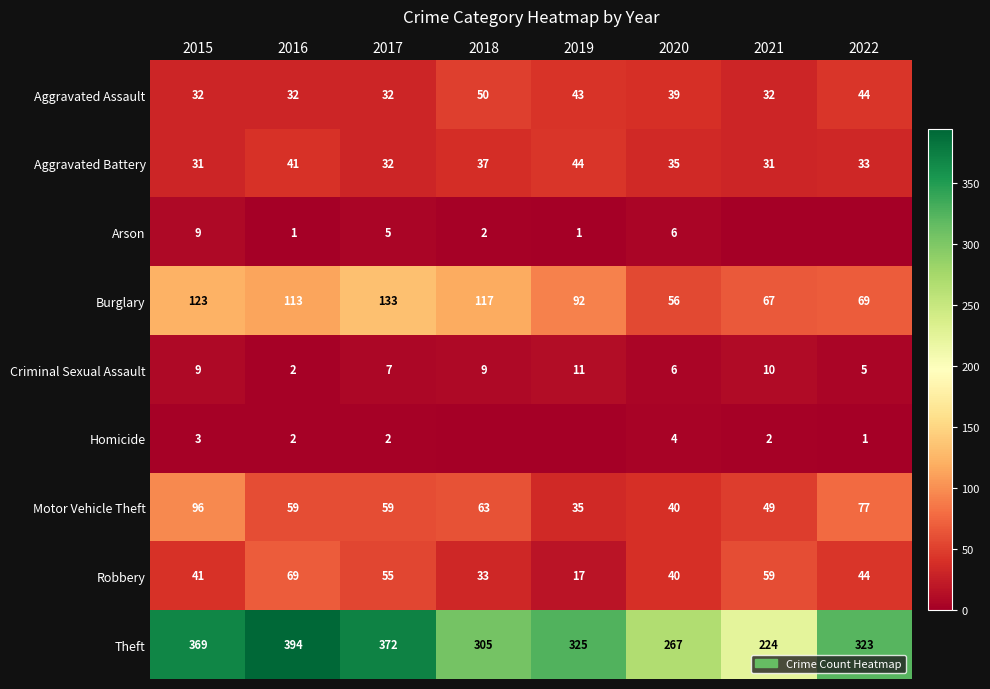

What is the total value across all series at 2018?

616